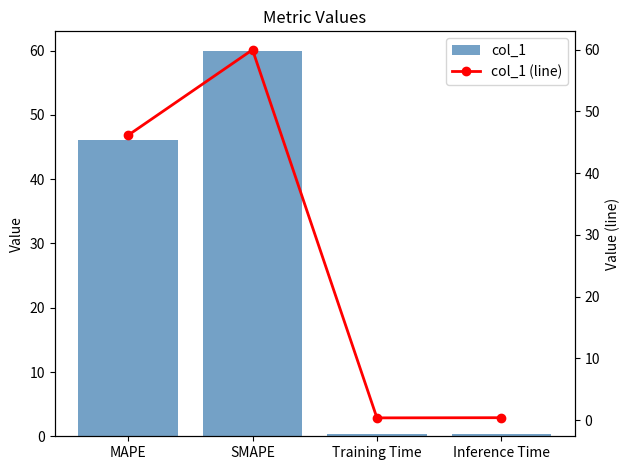

What is the average value of the col_1 series?

26.7